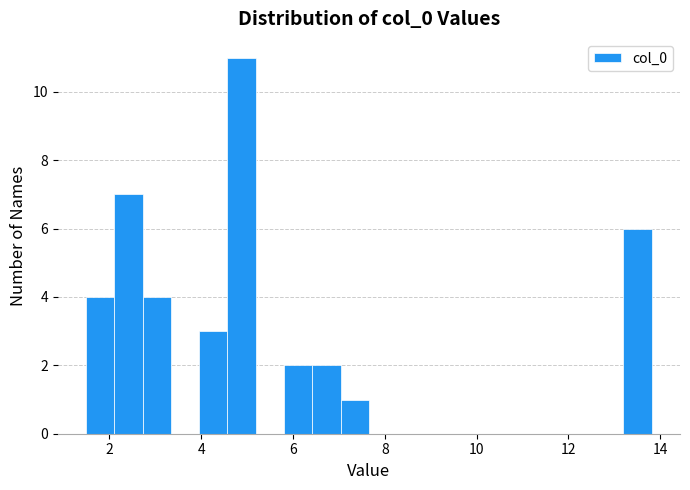

Around what value on the x-axis is the tallest bar? Give the approximate position of its centre, as read against the axis.

4.8